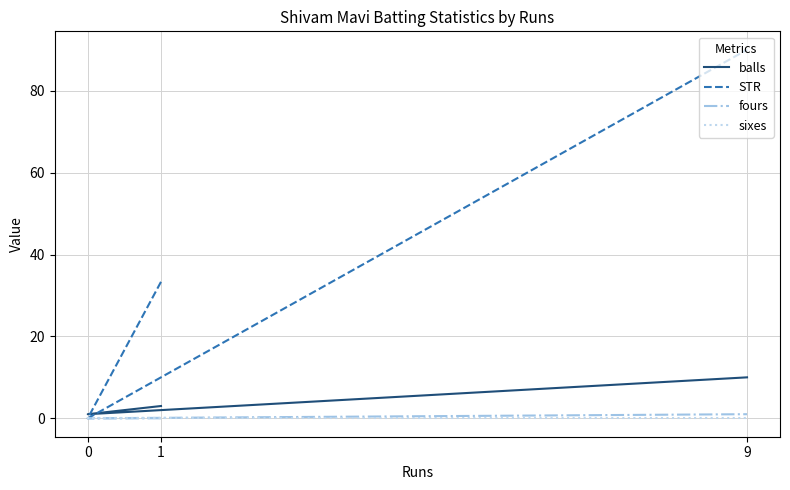

Does the chart have visible grid lines?

Yes